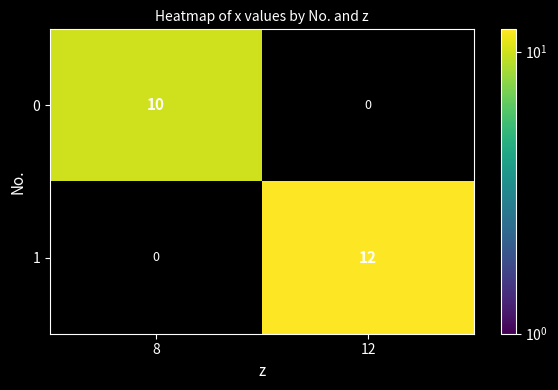

Rank the series by their maximum value, from lowest to highest.

0, 1